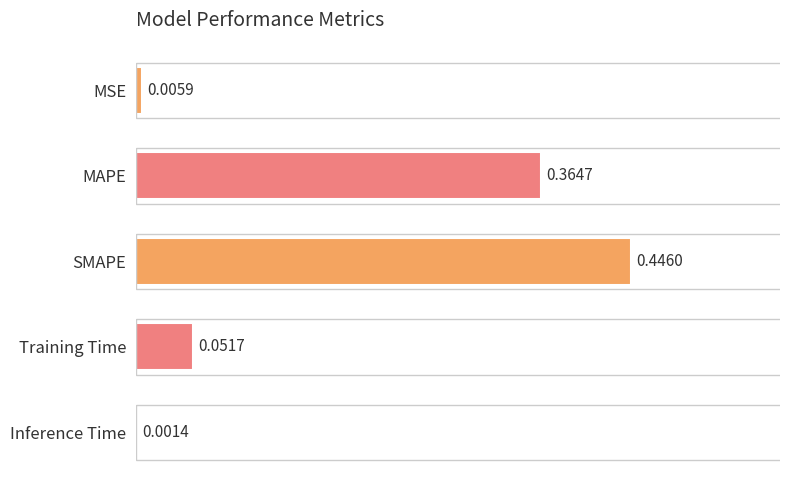

The chart shows a value of 0.1 at Training Time. True or false?

True